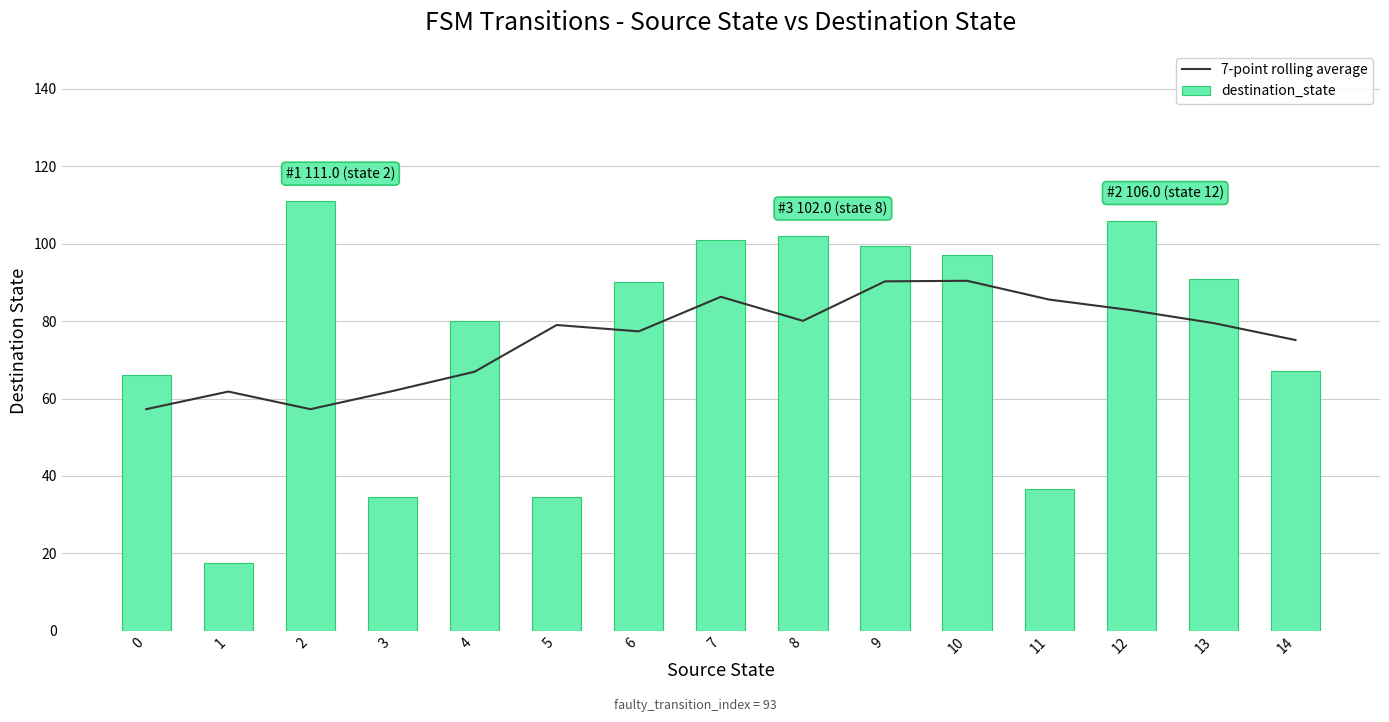

Is it true that 7-point rolling average equals 77.4 at 6?

True